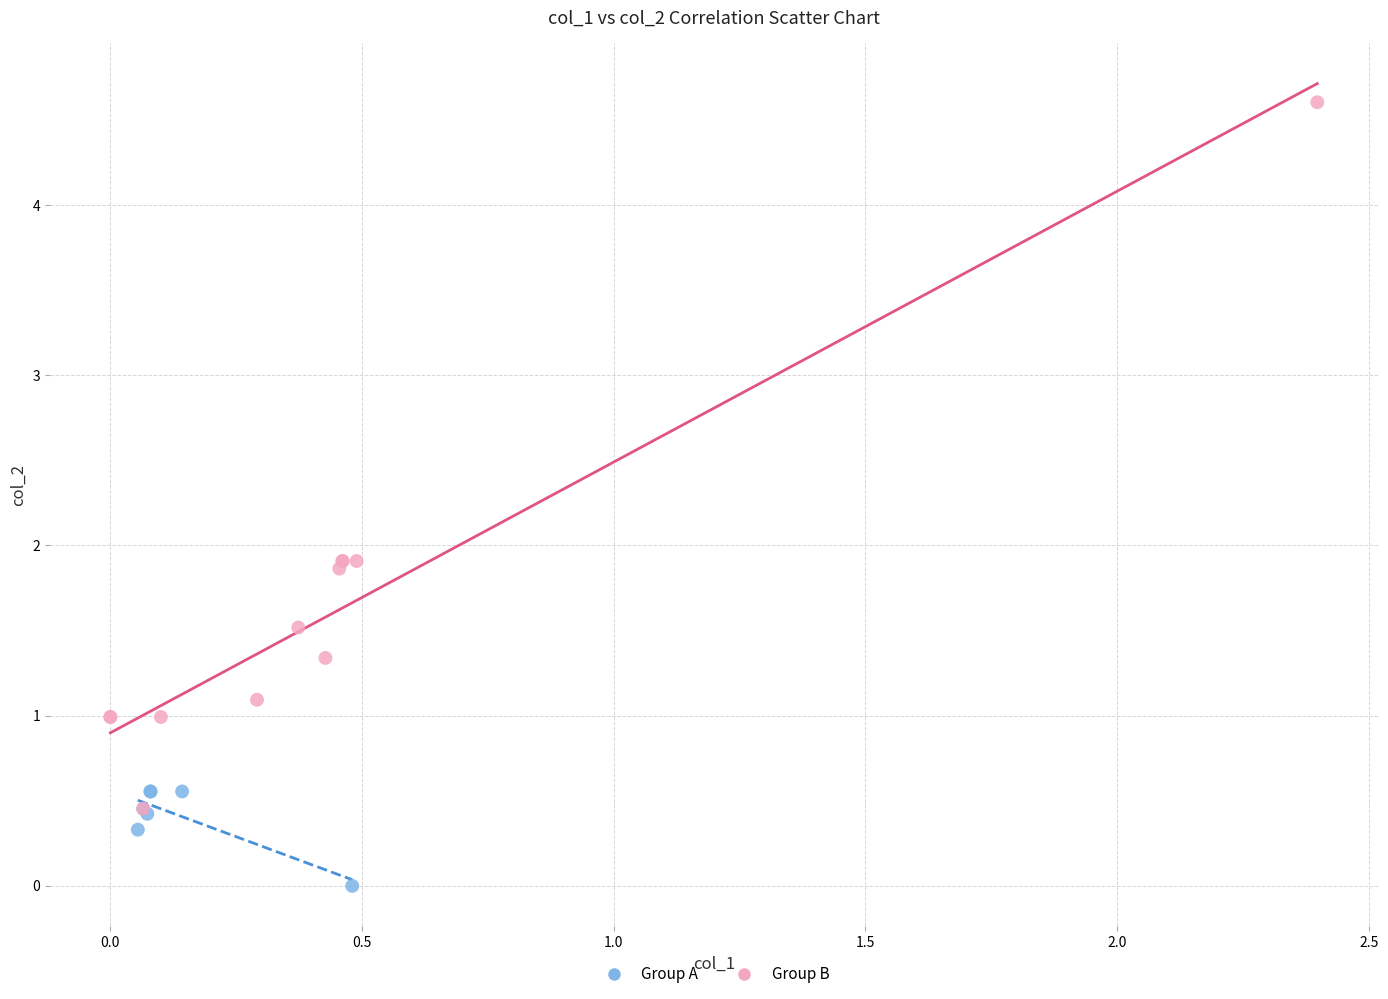

Which series has the largest Y range (max minus min)?

Group B